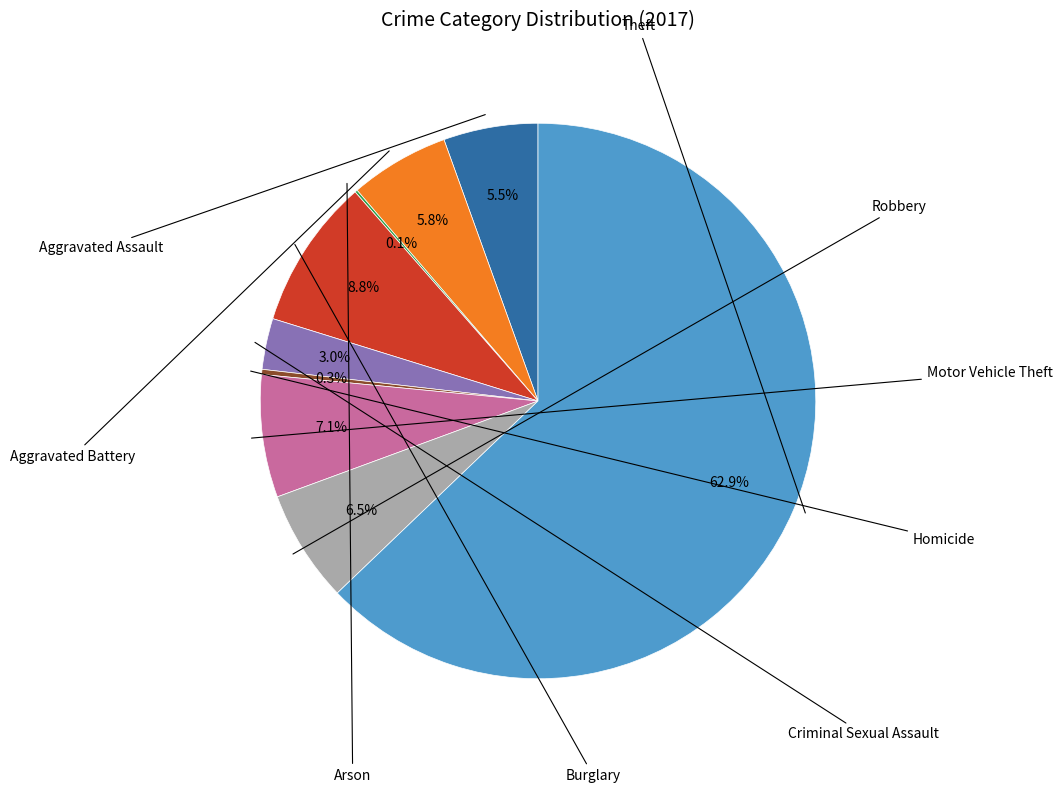

Is there a majority slice in this chart?

Yes